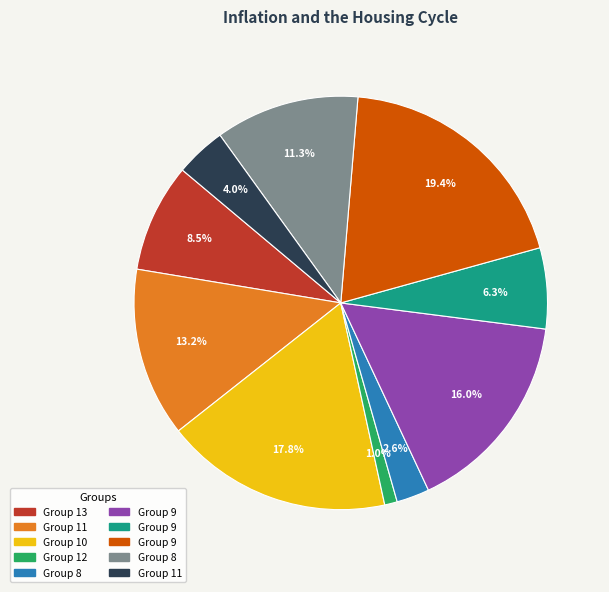

Is there a majority slice in this chart?

No